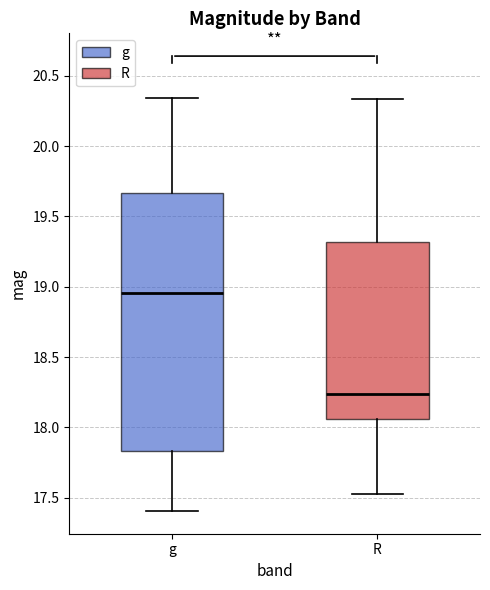

Where is the lower edge of the box for R on the y-axis? The values are not printed on the chart, so give them approximately, as read against the axis.

18.05